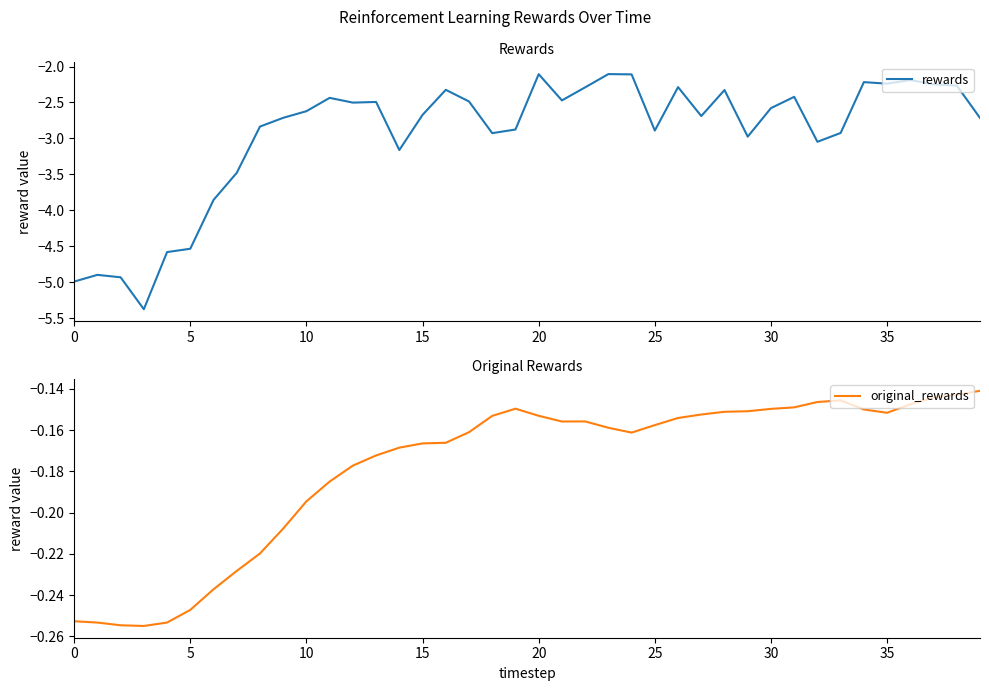

Between 21 and 18, which is larger?

21